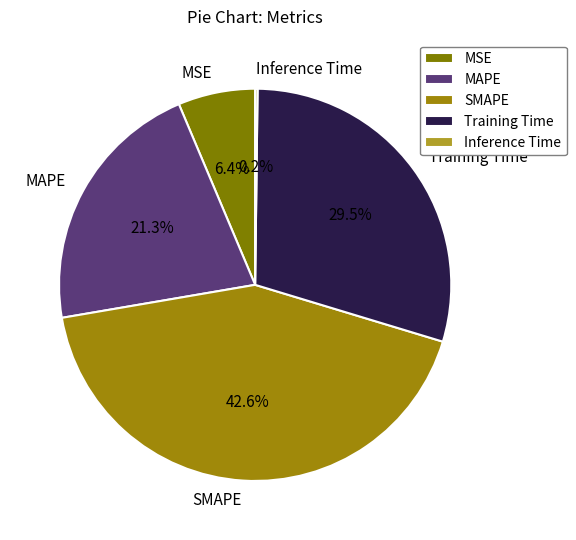

Which has a higher value, MAPE or Training Time?

Training Time